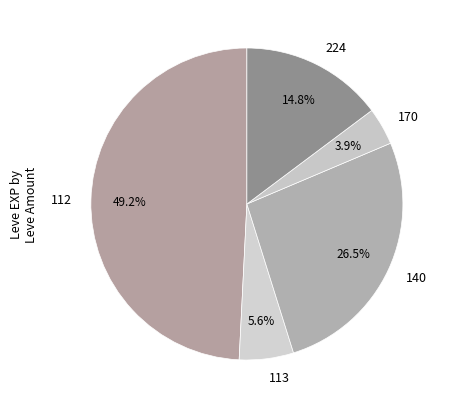

Does 170 represent more than half of the total?

No